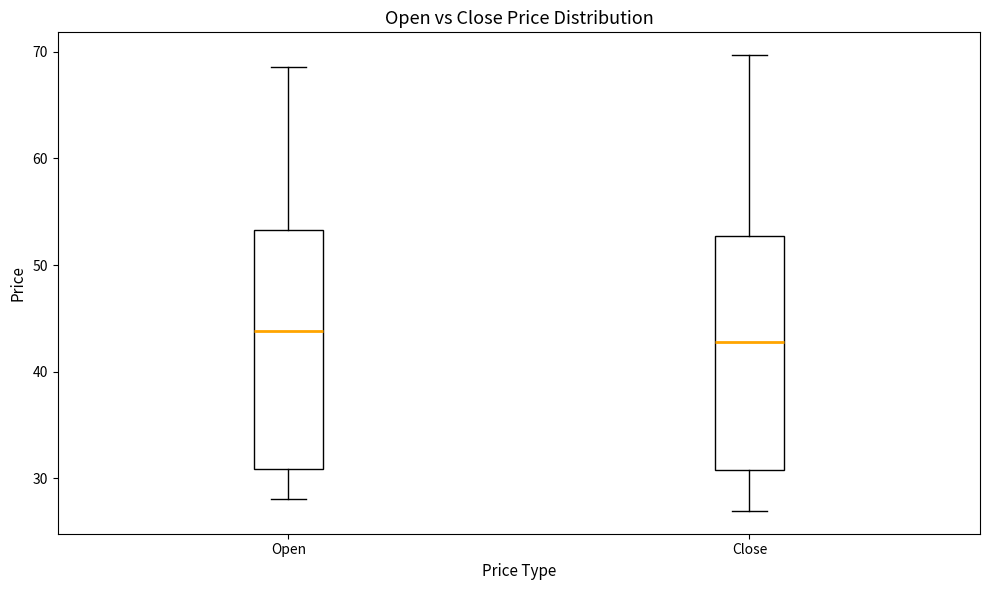

Reading left to right, transcribe this box plot: for each box, give where its median line is, the range the box spans, and where its two whiskers end, as read against the y-axis. The values are not printed on the chart, so give them approximately, as read against the axis.

Open: median 44, box 31 to 53, whiskers 28 to 69
Close: median 43, box 31 to 53, whiskers 27 to 70